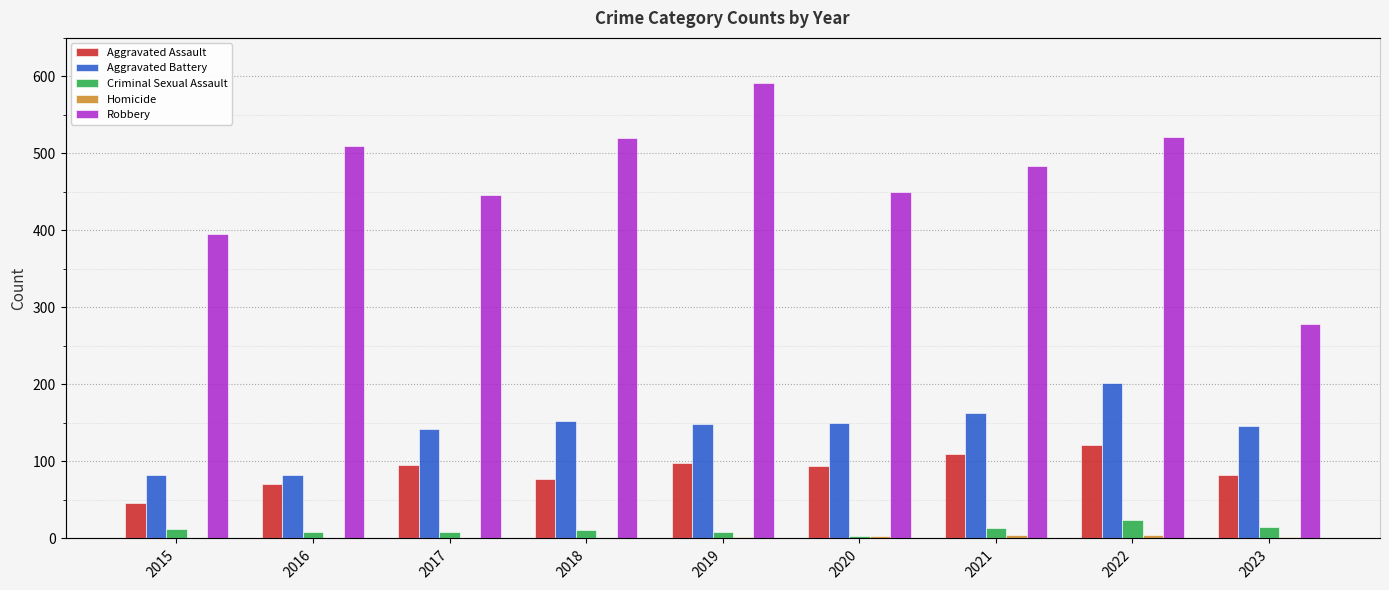

Which category has the lowest value in the Aggravated Assault series?

2015